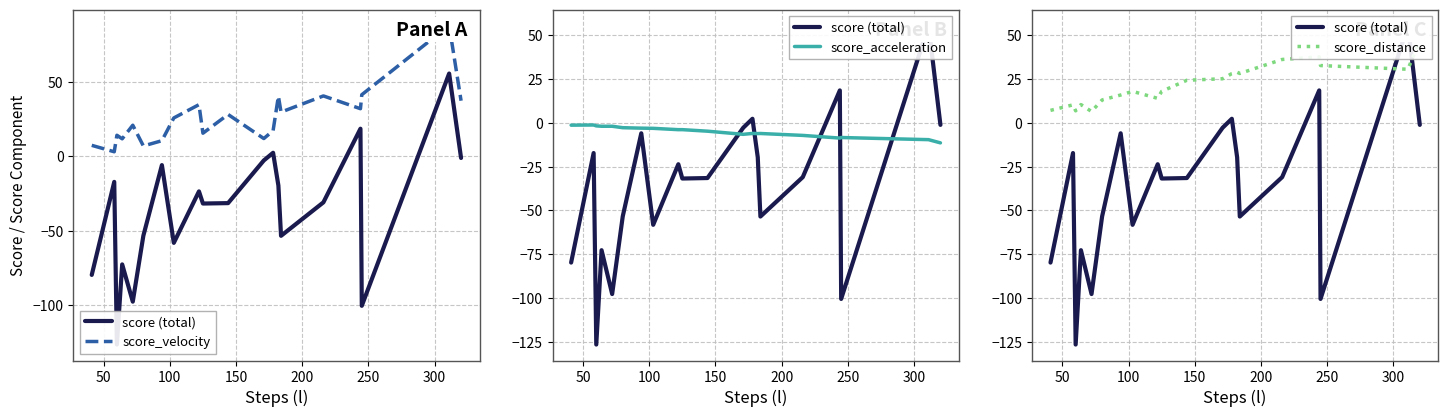

What is the minimum value for score_acceleration?

-11.5